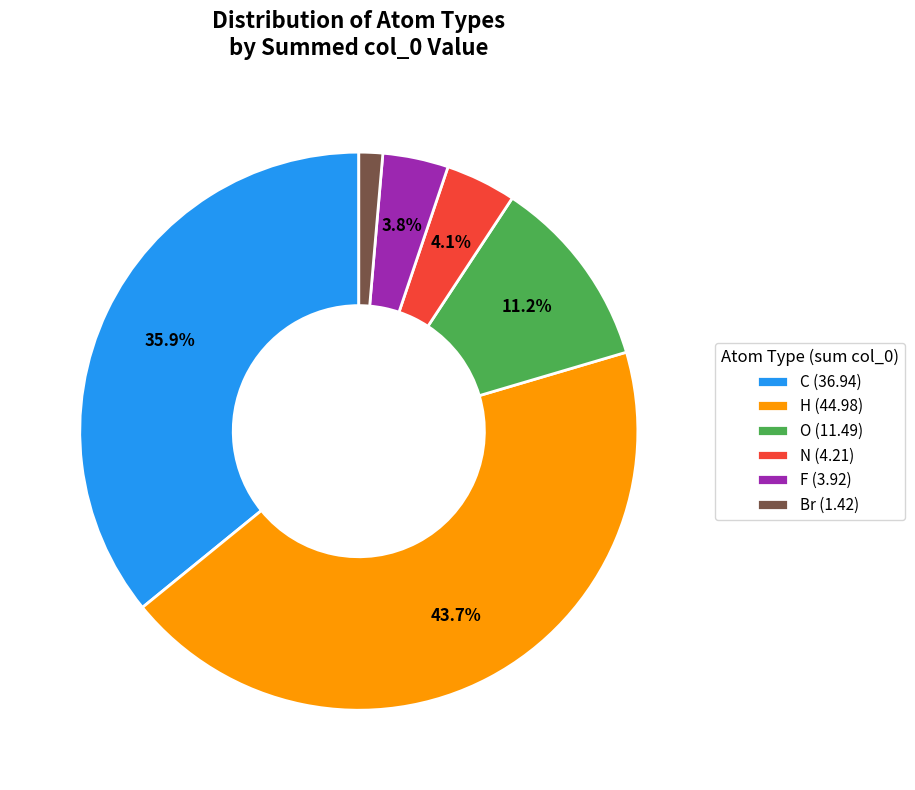

Which category has the smallest portion of the pie?

Br